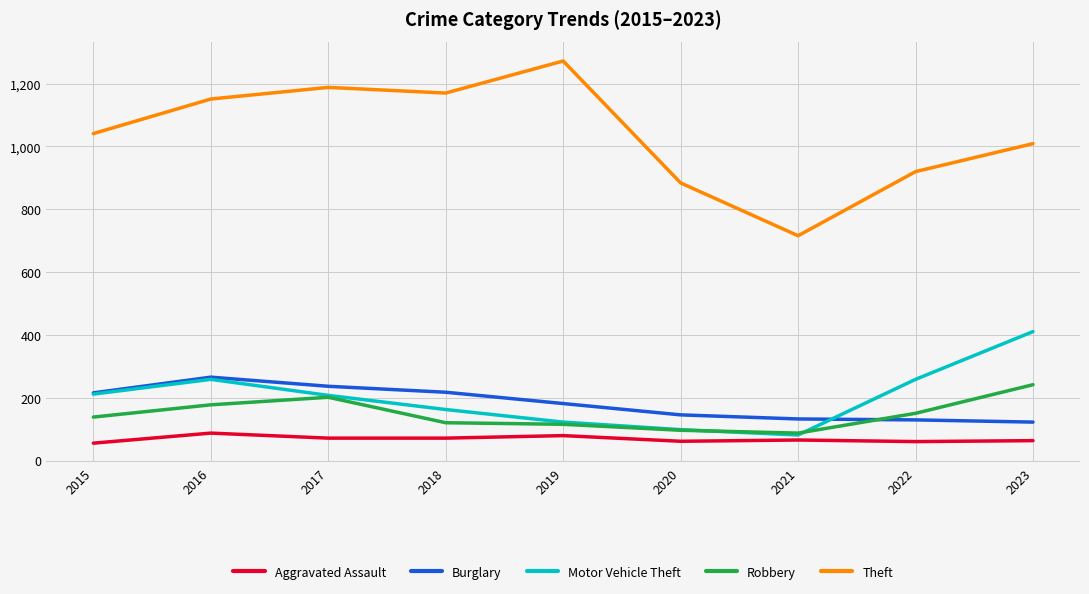

Is it true that Burglary equals 206 at 2020?

False